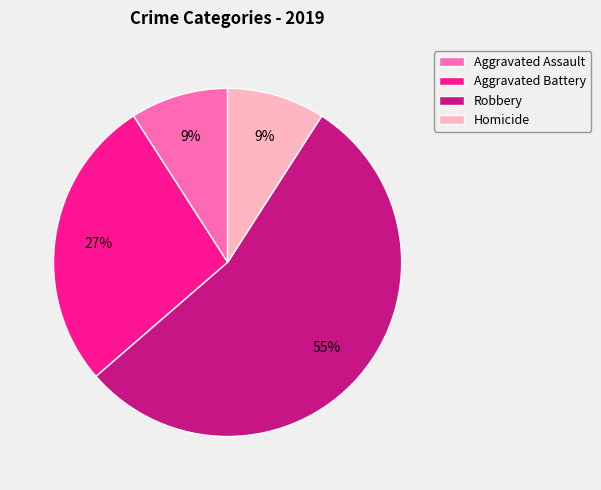

Which slice is the largest?

Robbery